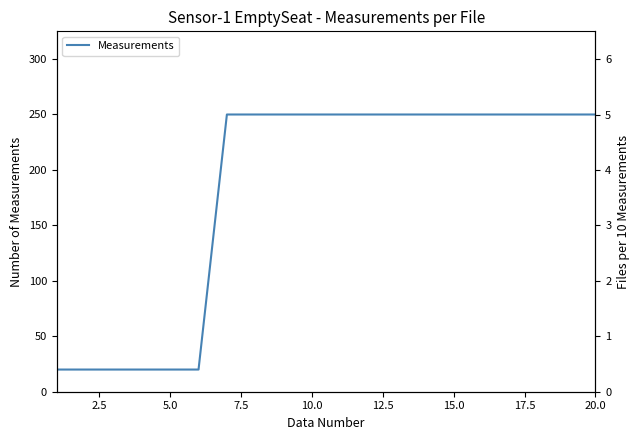

What is the label of the 12th point from the right?

20.0